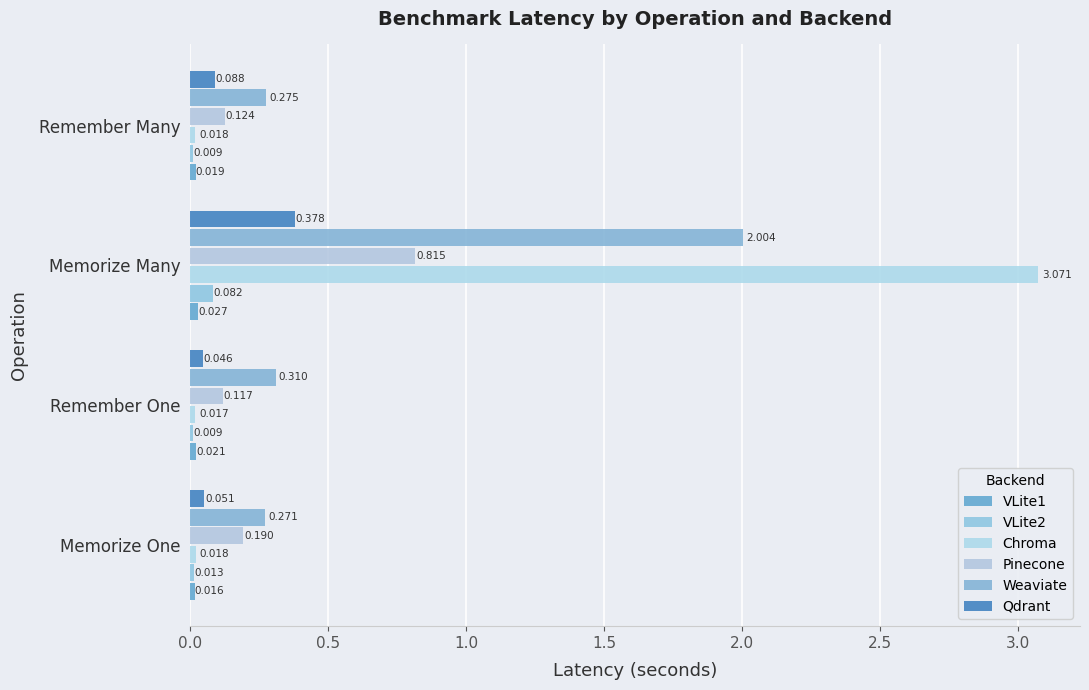

How many series are shown in this chart?

6